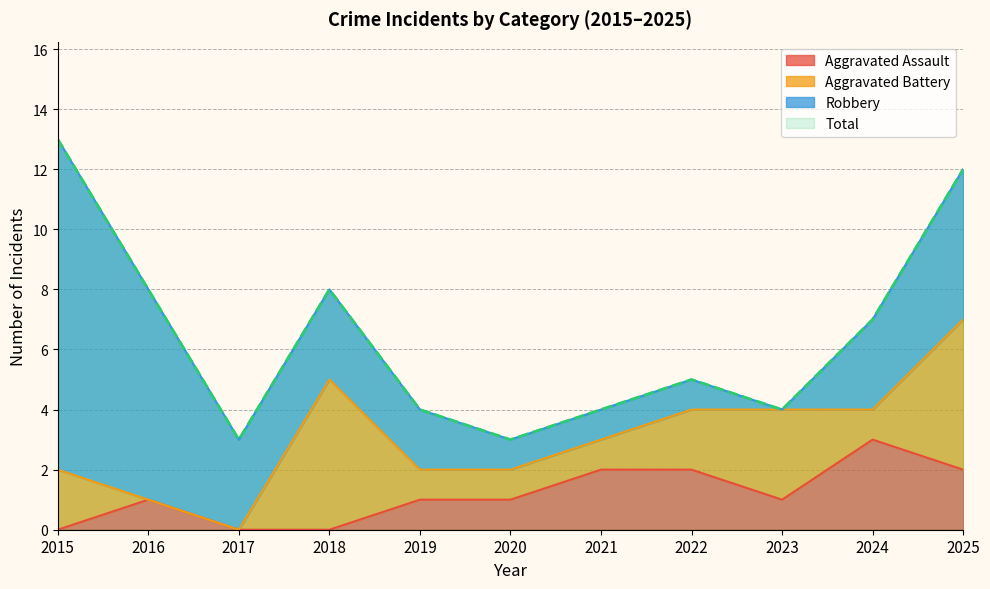

Between 2019 and 2020, which series saw the biggest shift?

Total